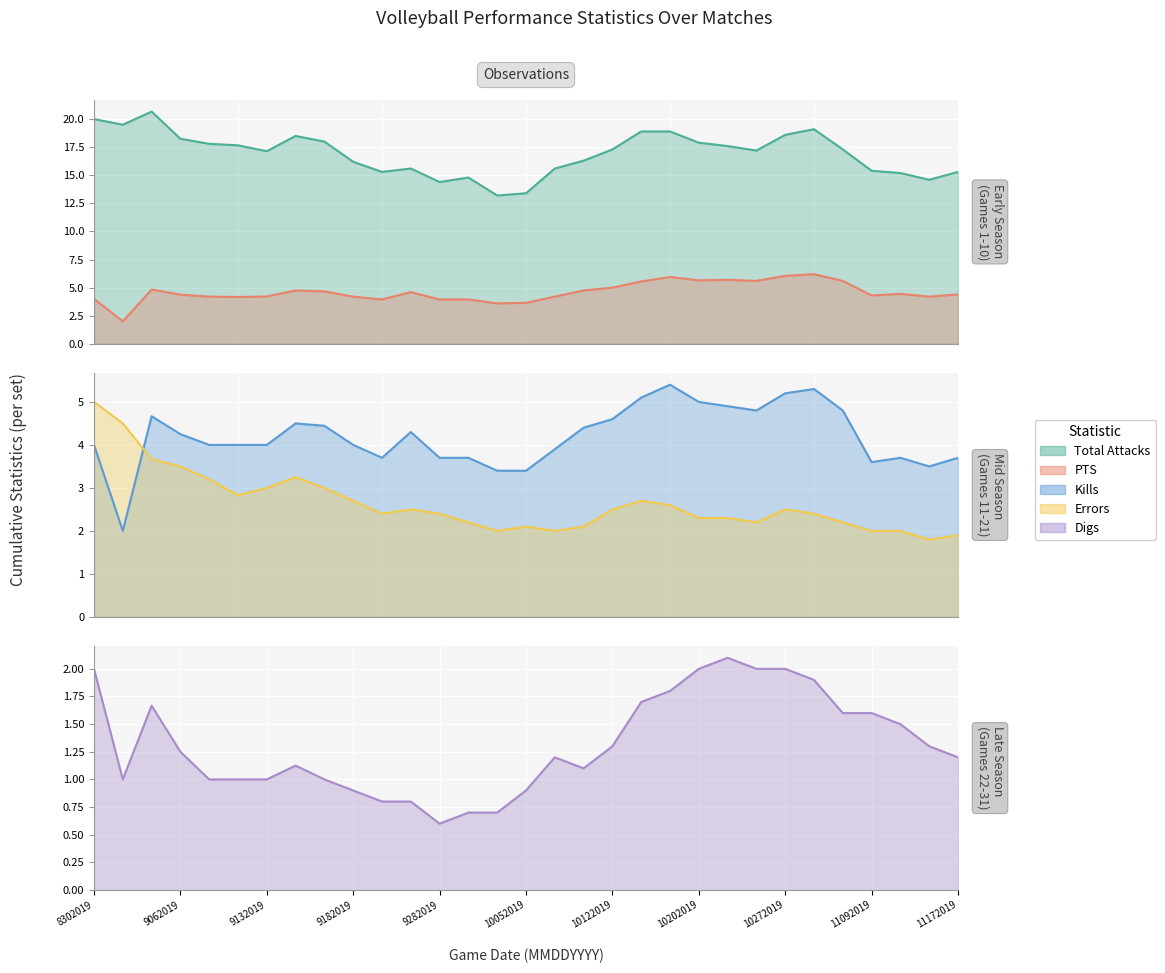

True or false: Kills has more than 1 interior local peaks.

True